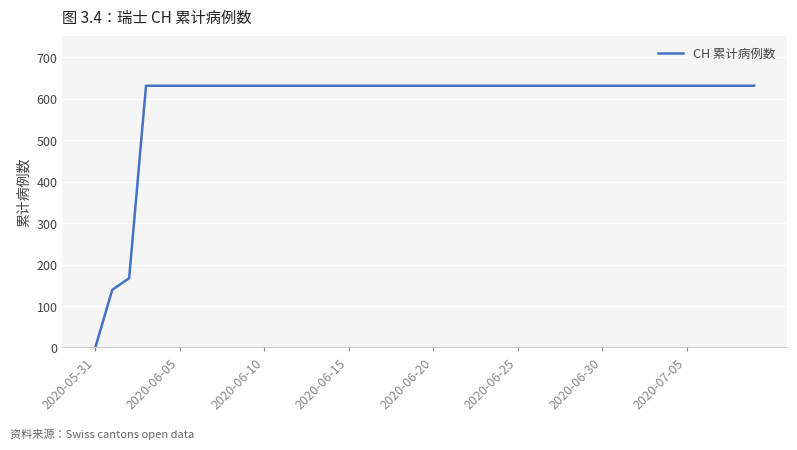

What is the greatest value displayed?

631